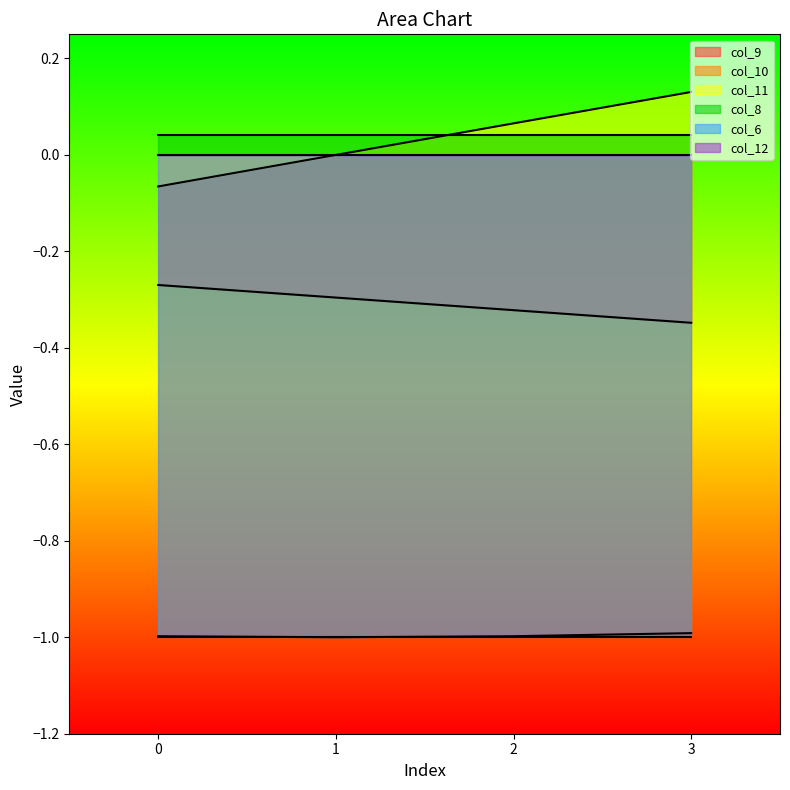

True or false: col_10 and col_11 intersect in this chart.

False